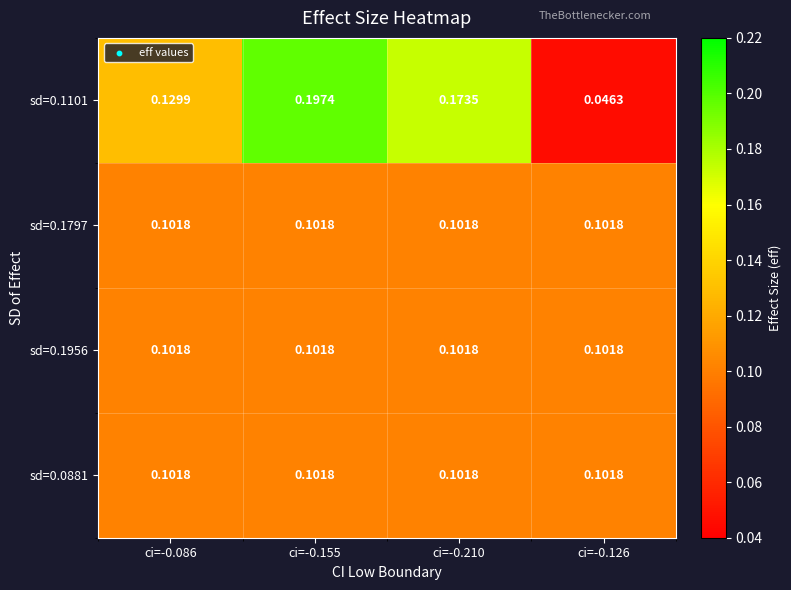

Count the number of categories in the chart.

4